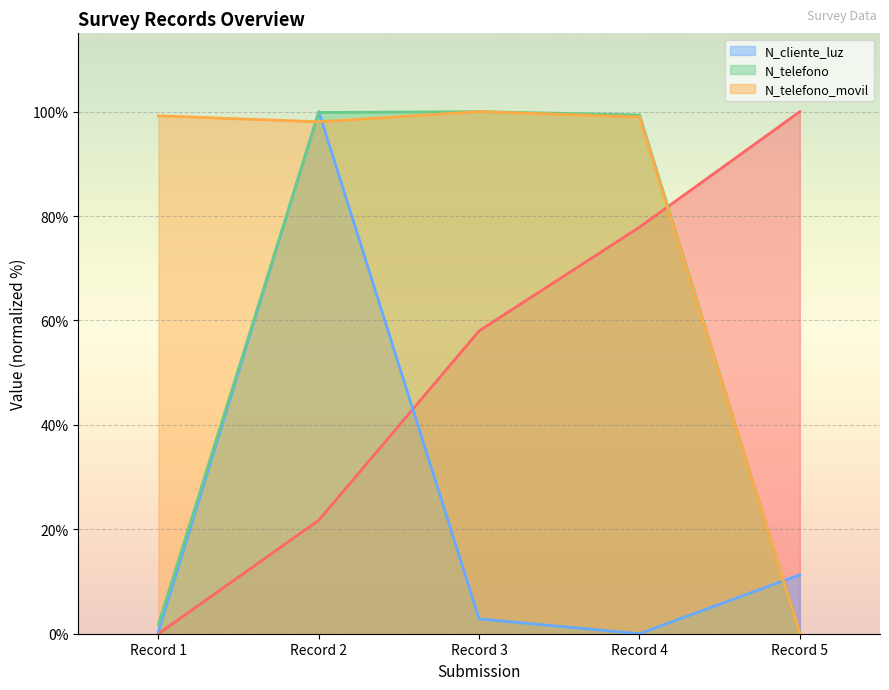

True or false: _id has more than 1 interior local peaks.

False